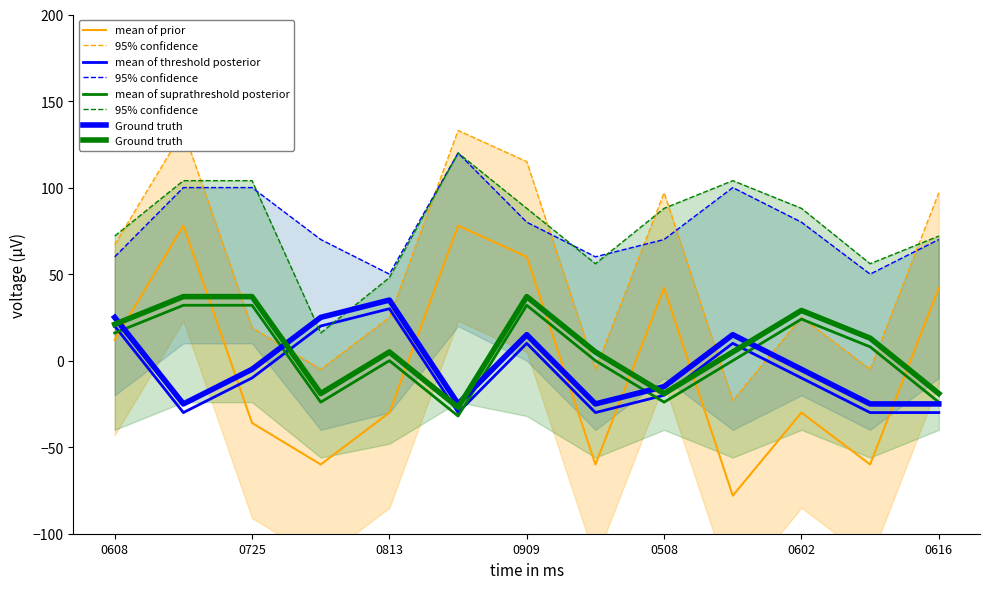

Rank the series by their maximum value, from lowest to highest.

mean of threshold posterior, mean of suprathreshold posterior, Ground truth, mean of prior, 95% confidence